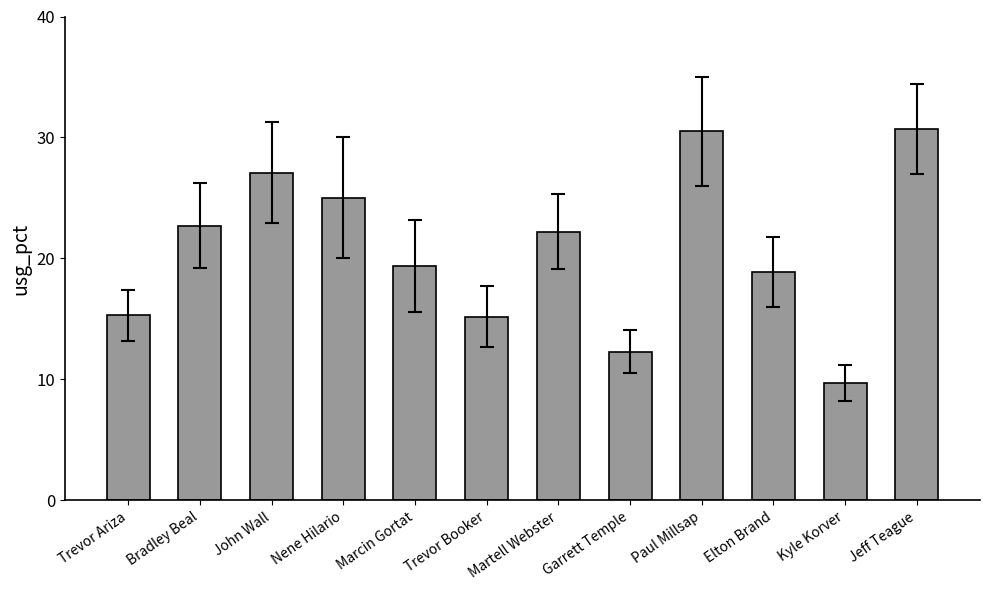

What is the sum of the values at Kyle Korver and Paul Millsap?

40.2